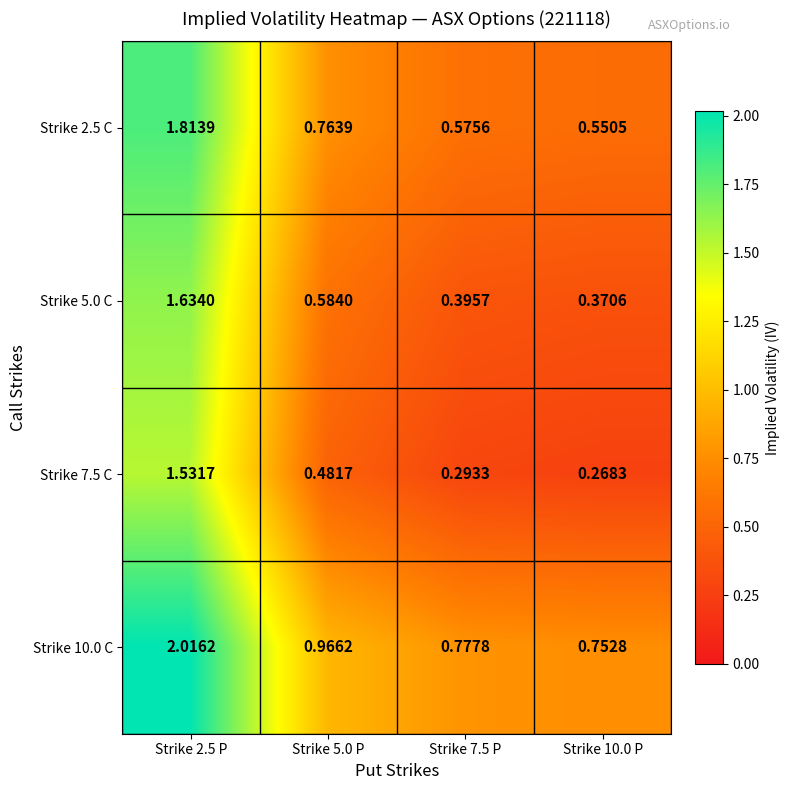

Is the value of Strike 7.5 C at Strike 5.0 P greater than the value of Strike 10.0 C at Strike 10.0 P?

No